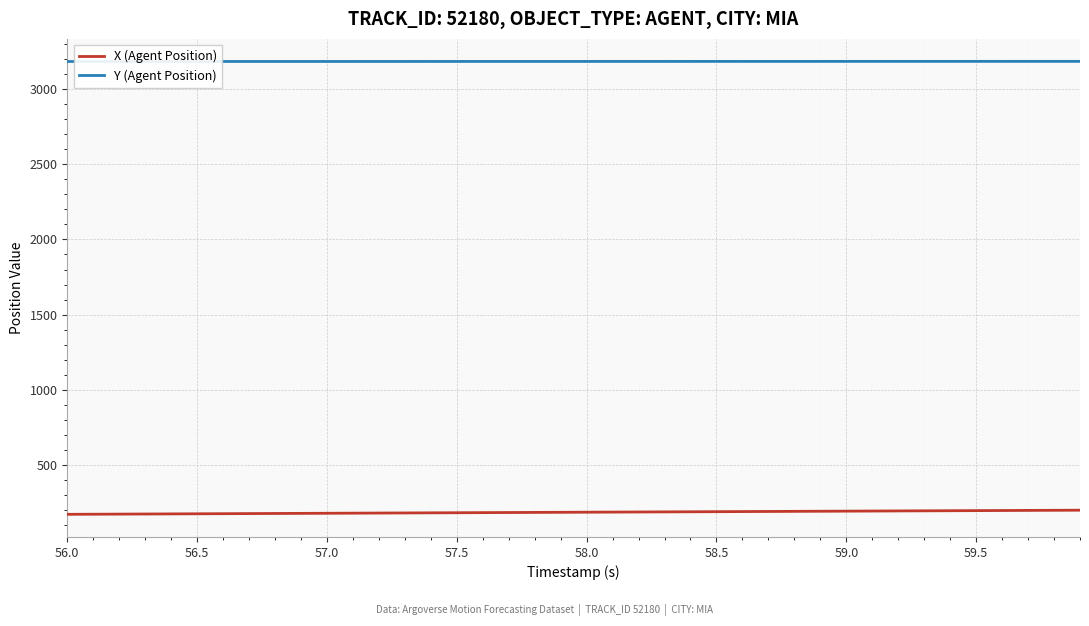

True or false: Y (Agent Position) and X (Agent Position) intersect in this chart.

False